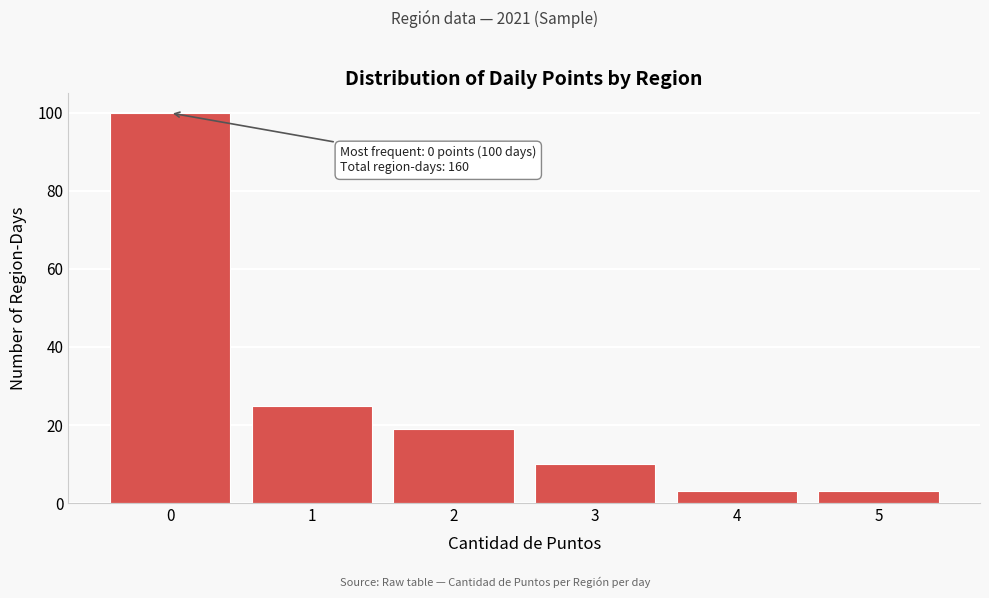

Reading left to right, extract all data points from this chart.

100	25	19	10	3	3